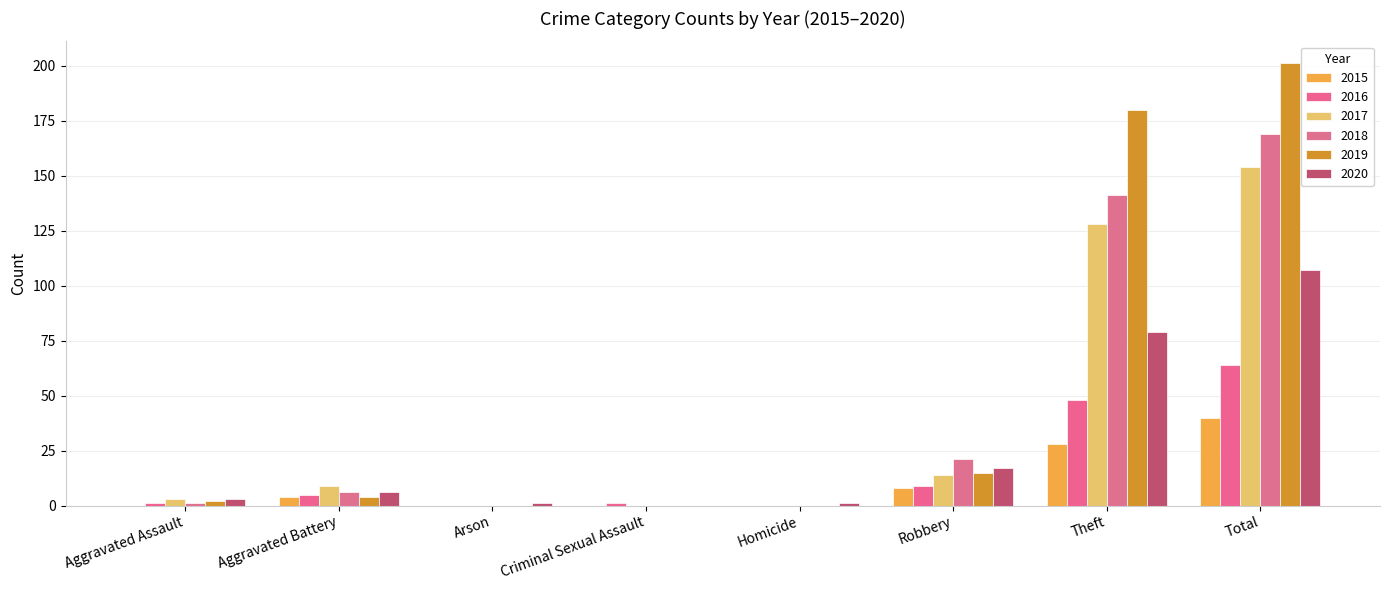

Which series has the widest spread of values?

2019